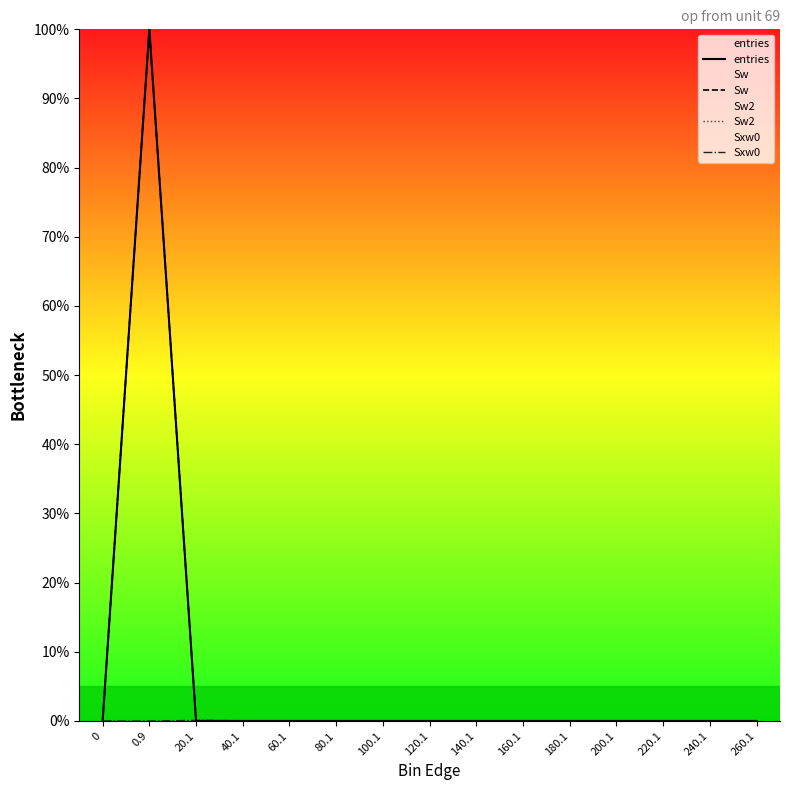

Reading left to right, extract all data points from this chart.

entries: 0.0	100.0	0.0	0.0	0.0	0.0	0.0	0.0	0.0	0.0	0.0	0.0	0.0	0.0	0.0
Sw: 0.0	100.0	0.0	0.0	0.0	0.0	0.0	0.0	0.0	0.0	0.0	0.0	0.0	0.0	0.0
Sw2: 0.0	100.0	0.0	0.0	0.0	0.0	0.0	0.0	0.0	0.0	0.0	0.0	0.0	0.0	0.0
Sxw0: 0.0	0.0	0.1	0.0	0.0	0.0	0.0	0.0	0.0	0.0	0.0	0.0	0.0	0.0	0.0